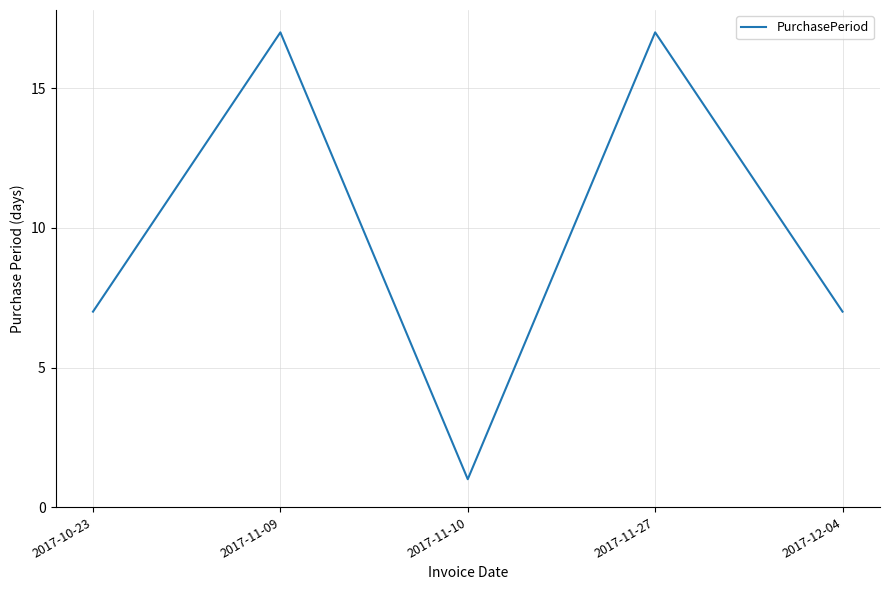

What position from the right is 2017-10-23?

5